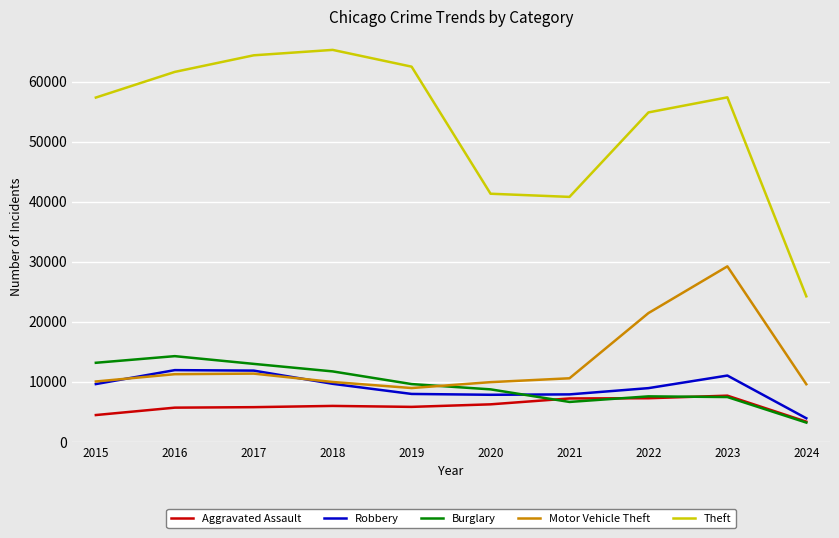

Which series has the widest spread of values?

Theft